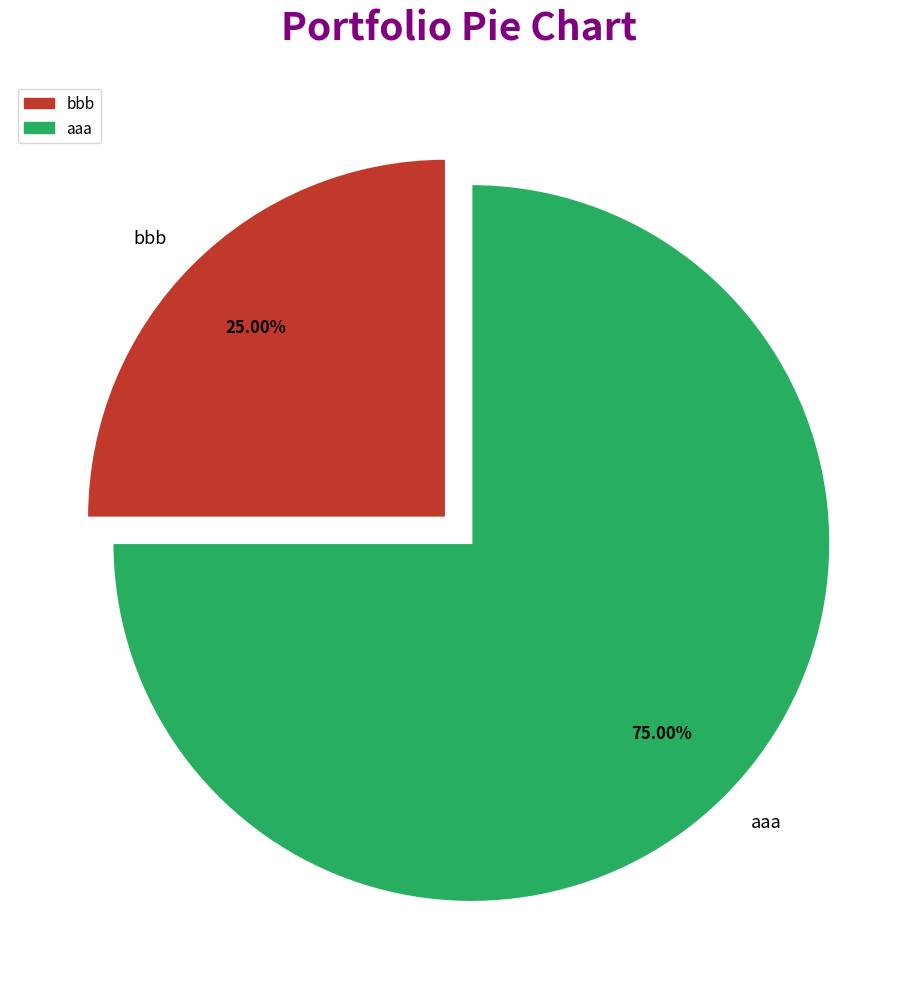

Count the number of slices in the pie.

2